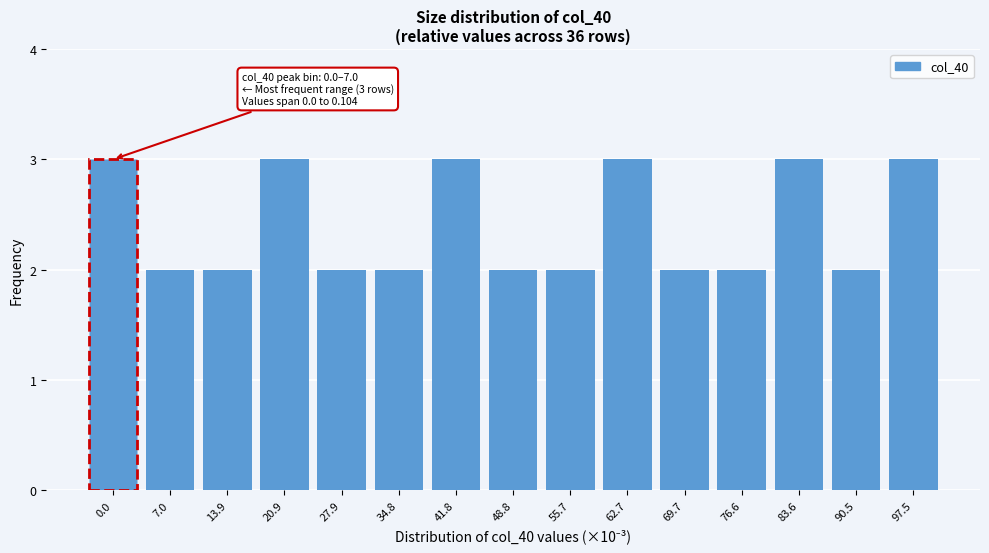

Reading left to right, what are all the values shown in this chart?

0.0=3	7.0=2	13.9=2	20.9=3	27.9=2	34.8=2	41.8=3	48.8=2	55.7=2	62.7=3	69.7=2	76.6=2	83.6=3	90.5=2	97.5=3